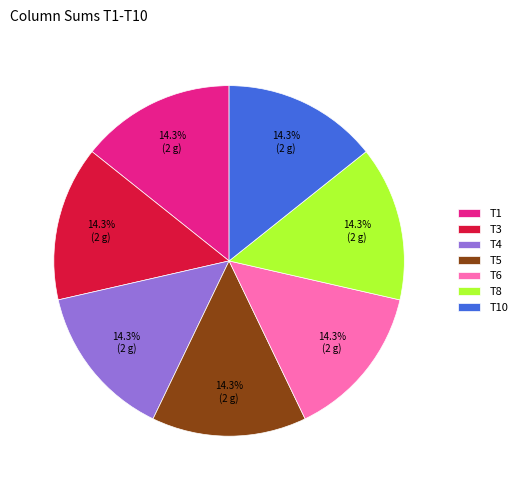

What percentage is the T5 slice, to the nearest percent?

14%